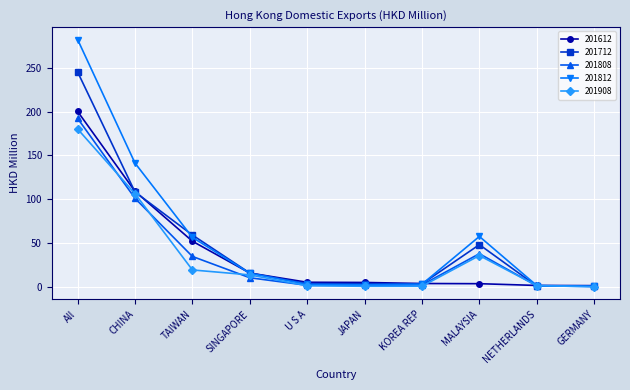

What is the label of the 5th point from the left?

U S A